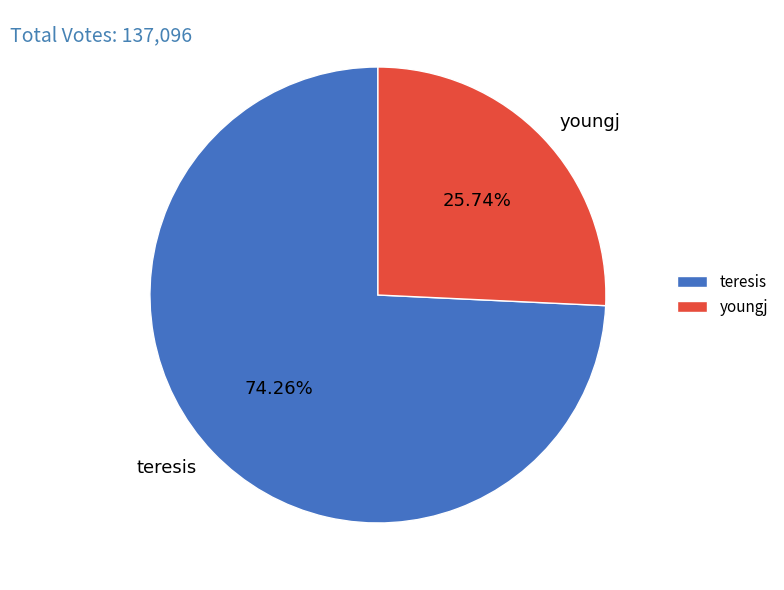

To the nearest percent, what portion does teresis represent?

74%